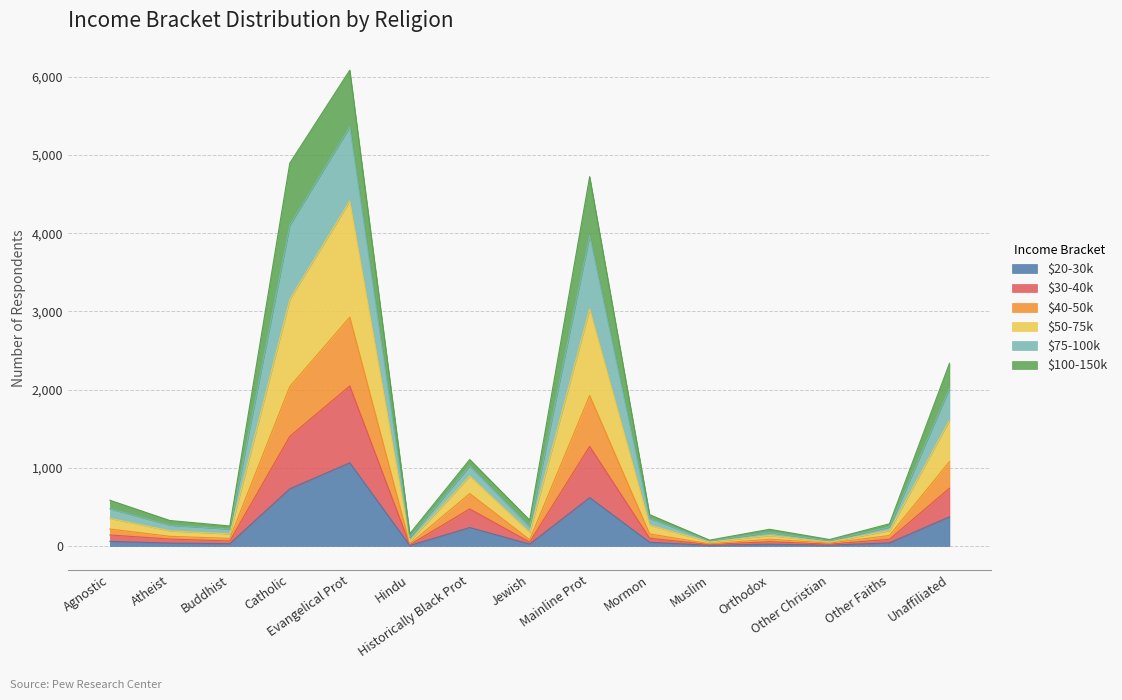

Is it true that $50-75k equals 101 at Other Christian?

False